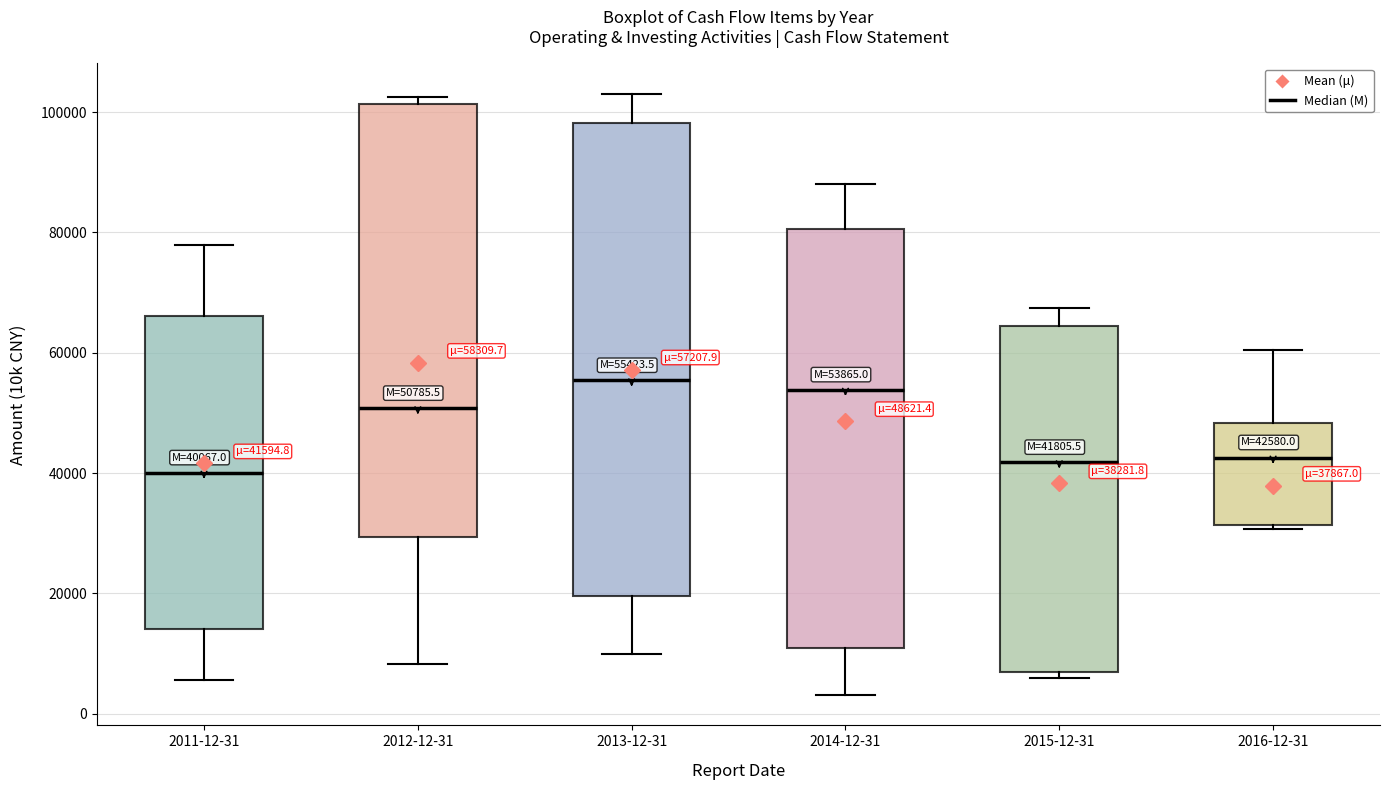

Comparing the boxes themselves (not the whiskers), which one is the tallest?

2013-12-31